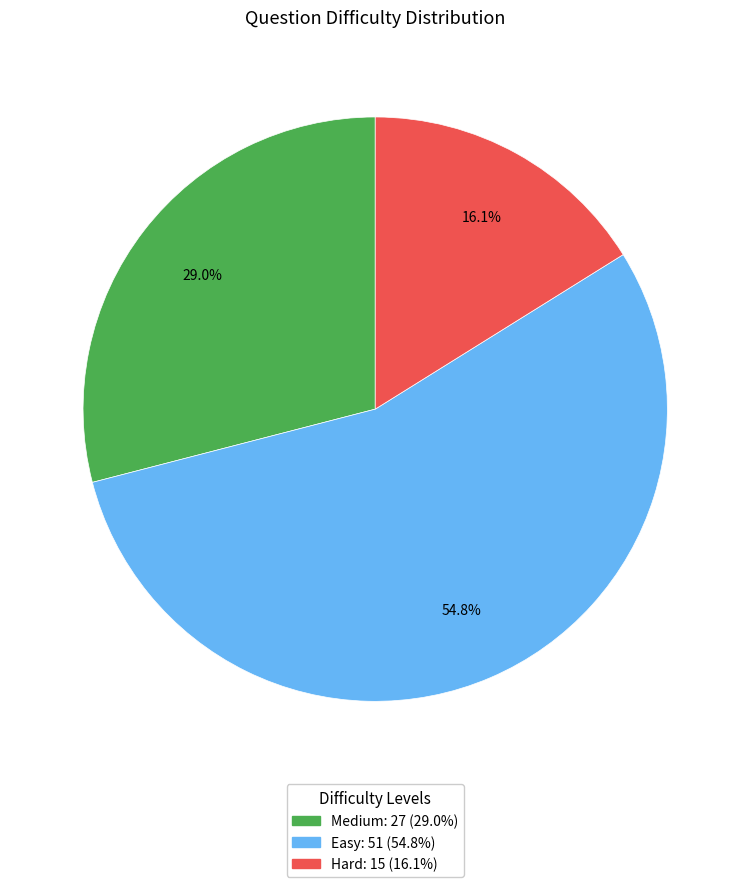

Is there any slice that represents more than half of the pie?

Yes